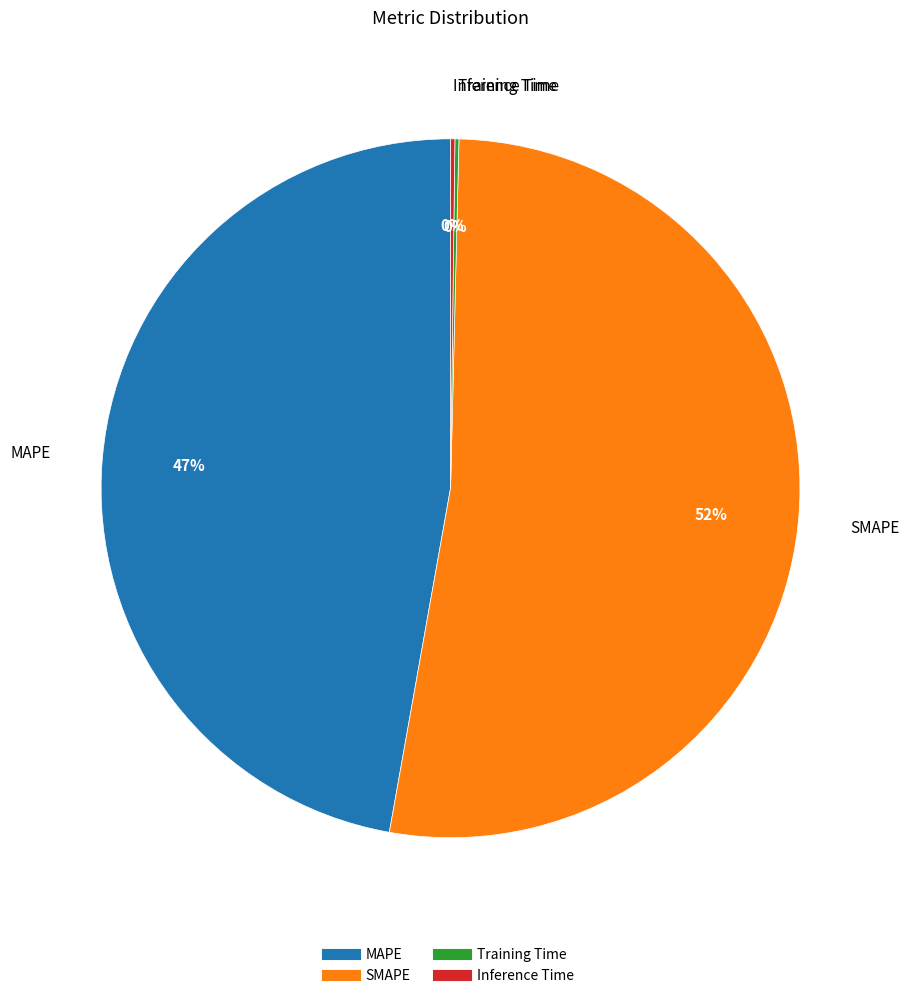

To the nearest percent, what is the combined percentage of MAPE and SMAPE?

100%